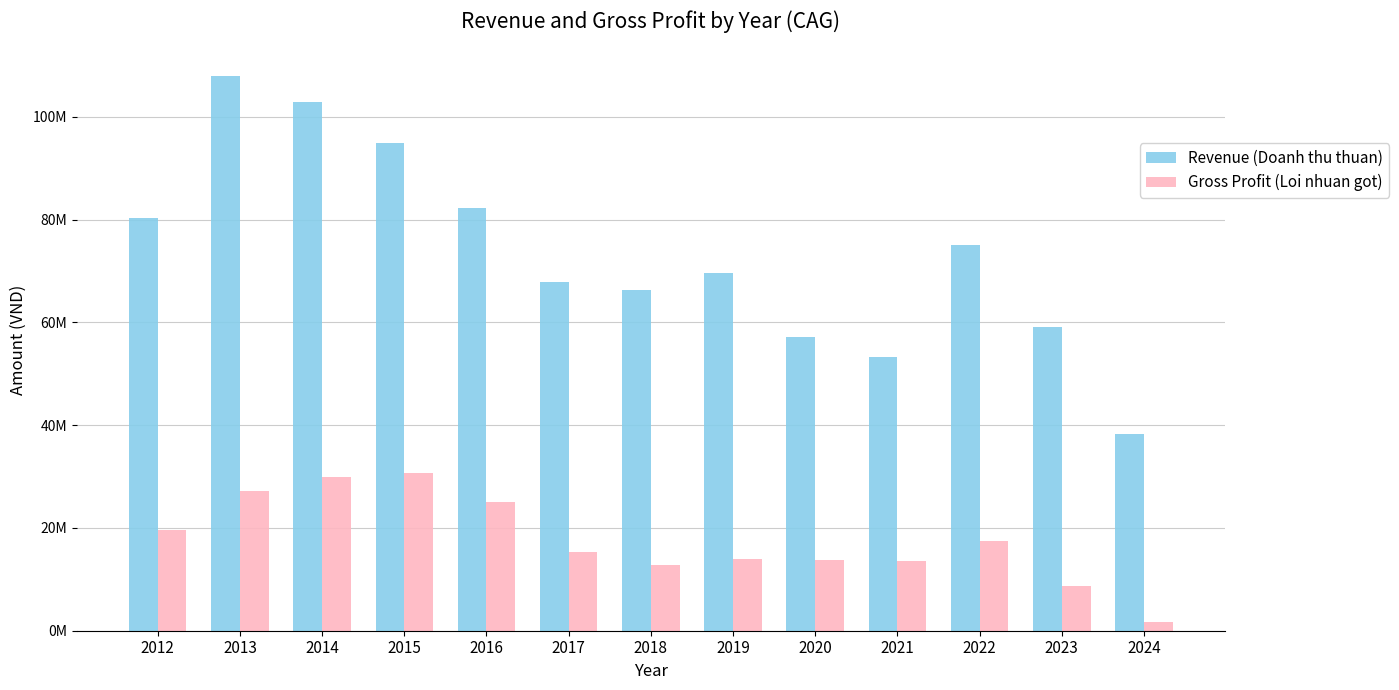

List the series in order of their peak value, highest first.

Revenue (Doanh thu thuan), Gross Profit (Loi nhuan got)